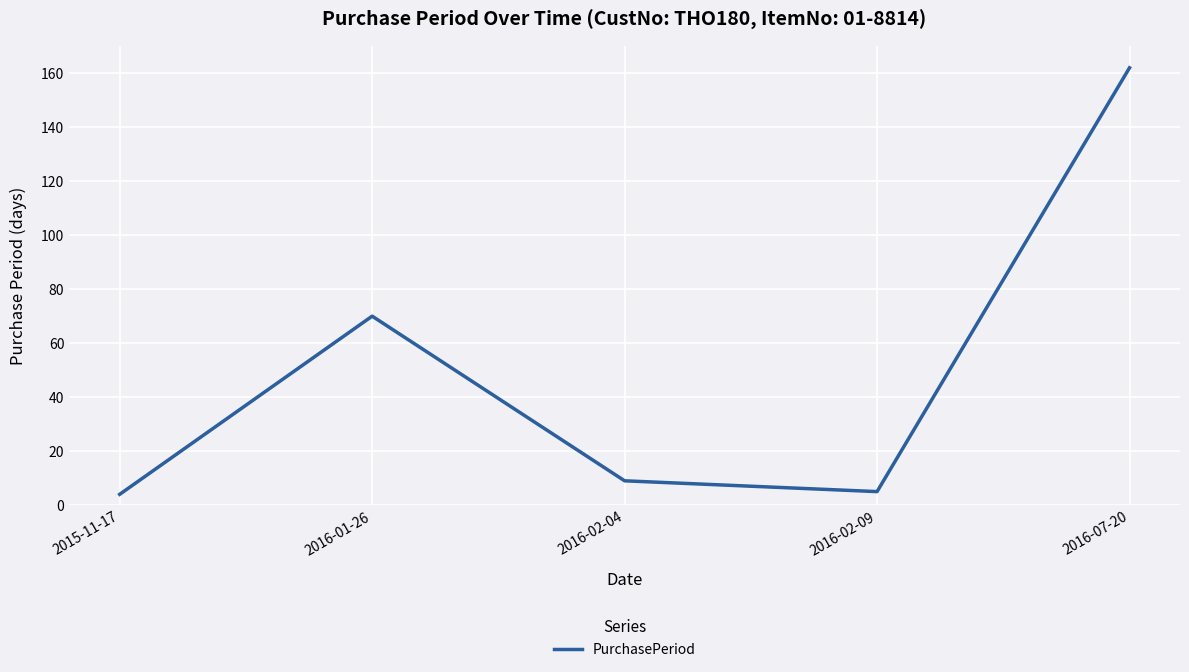

True or false: the data has more than 0 interior local peaks.

True